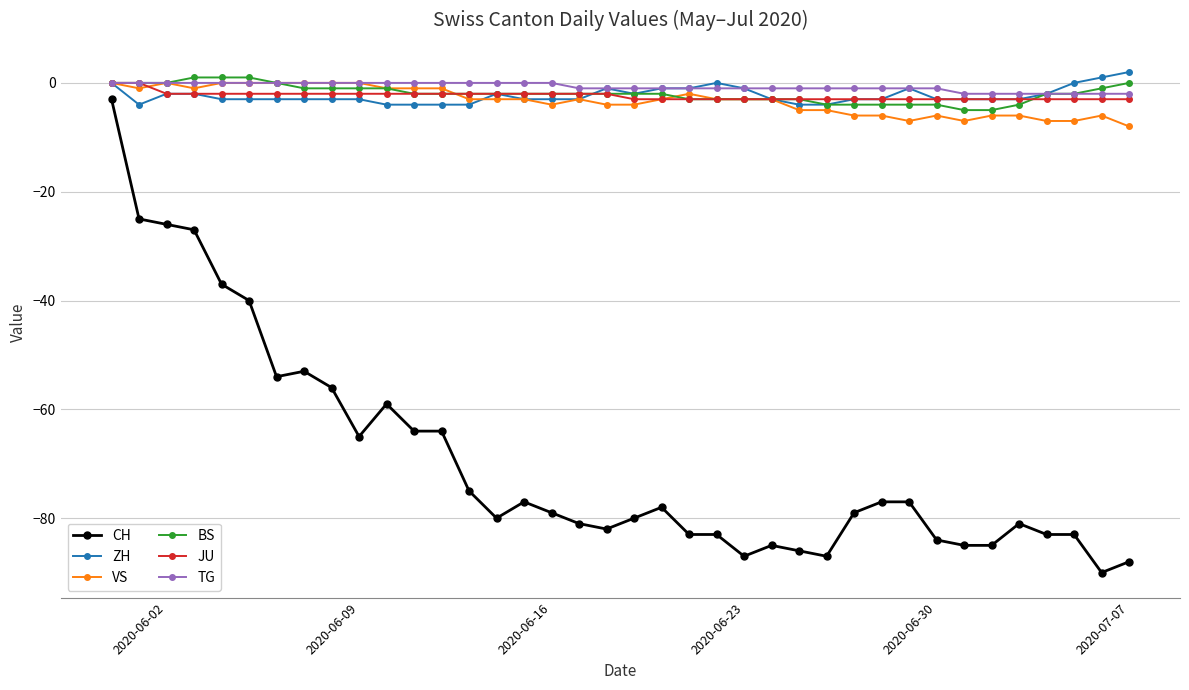

True or false: CH and JU intersect in this chart.

False